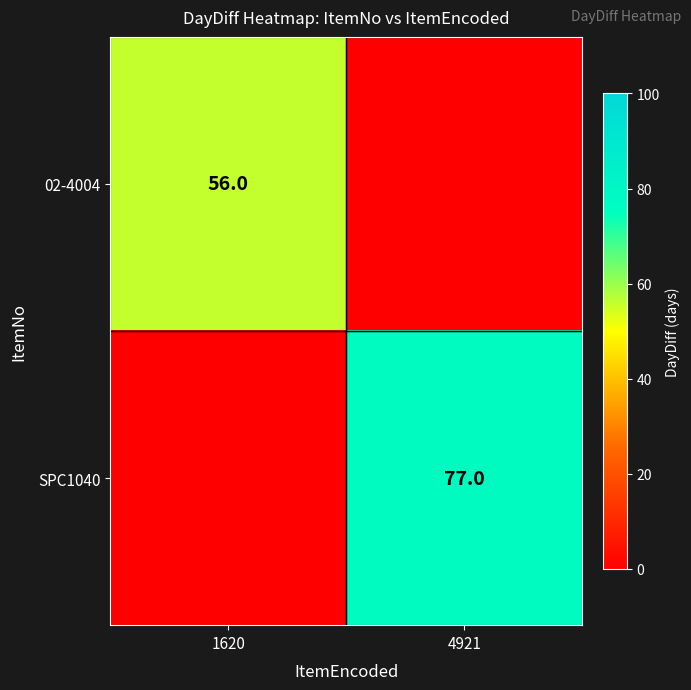

How many series are shown in this chart?

2